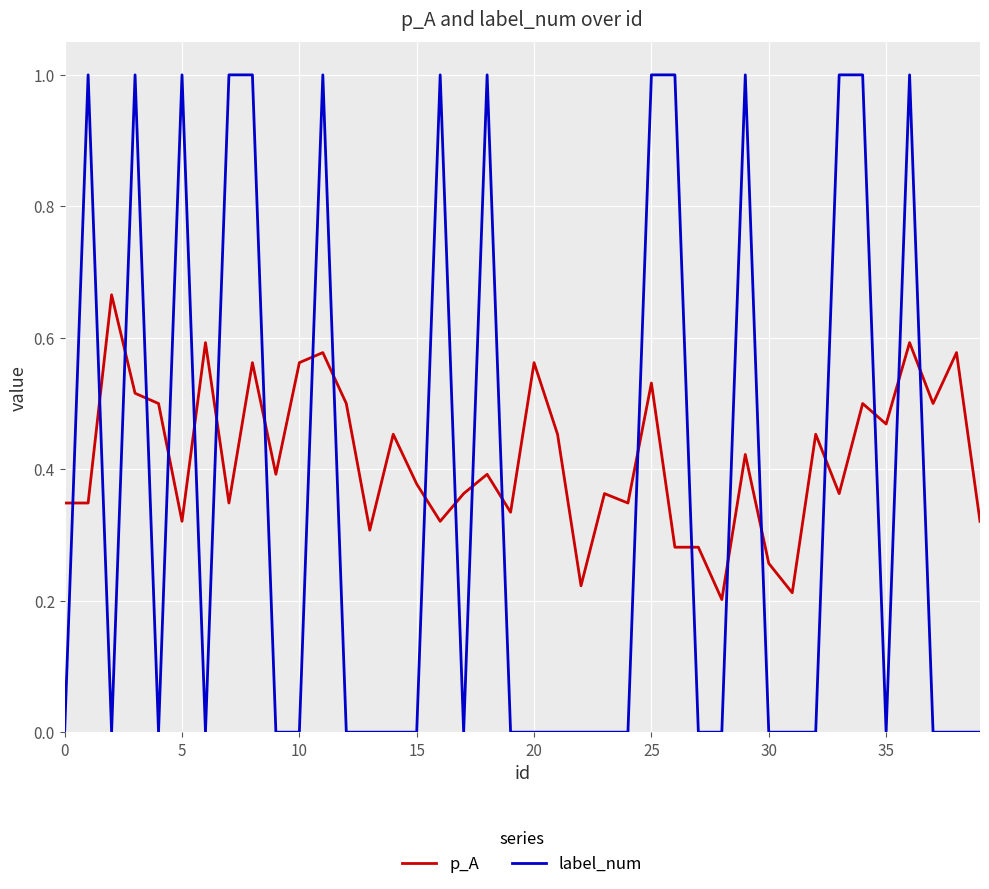

Which series has the largest total across all categories?

p_A